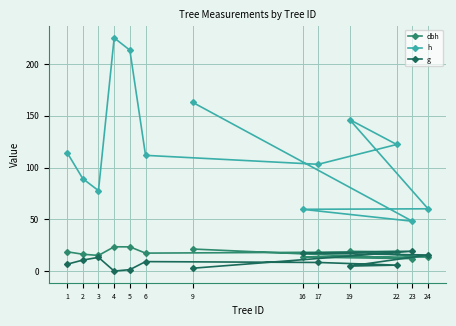

What is the value of the dbh point at the 10th from the left?

19.0